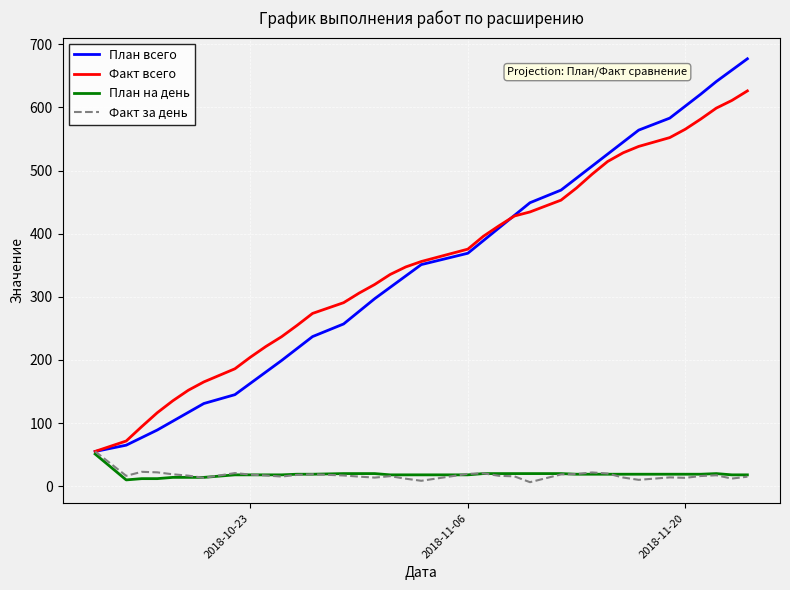

What is the maximum value shown in the chart?

677.0